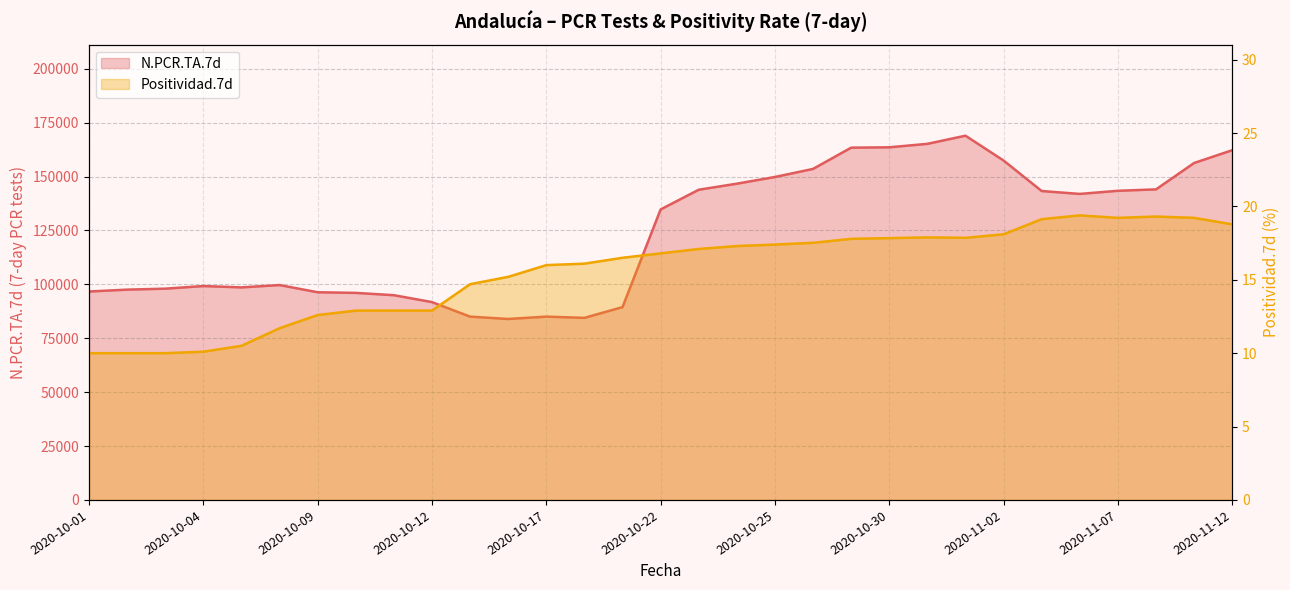

What are all the series names shown in the legend?

N.PCR.TA.7d, Positividad.7d